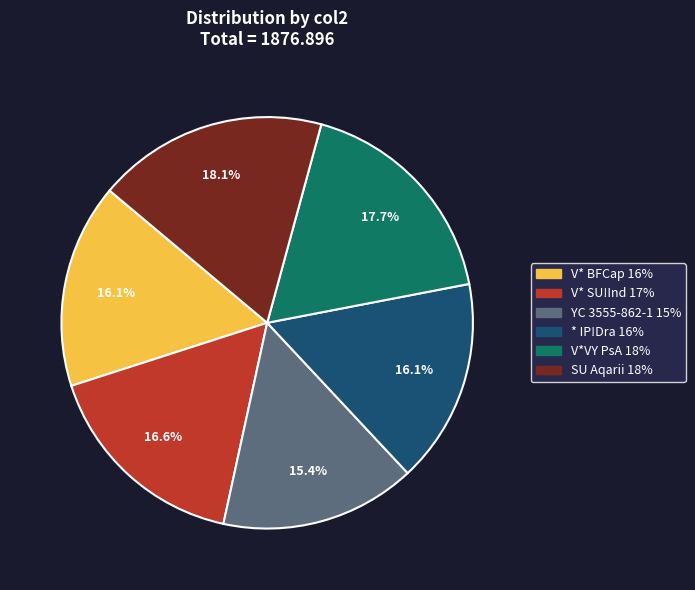

To the nearest percent, what is the combined percentage of V*VY PsA and V* BFCap?

34%